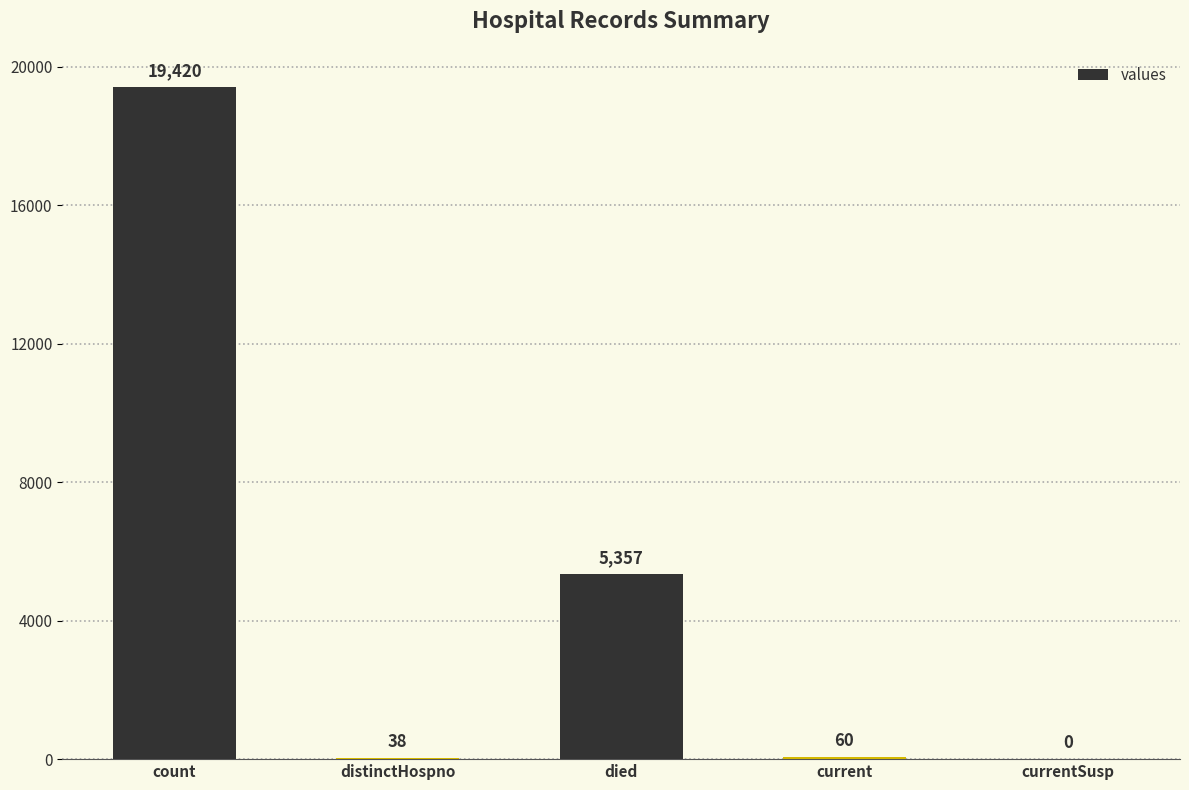

Which has a higher value, current or distinctHospno?

current